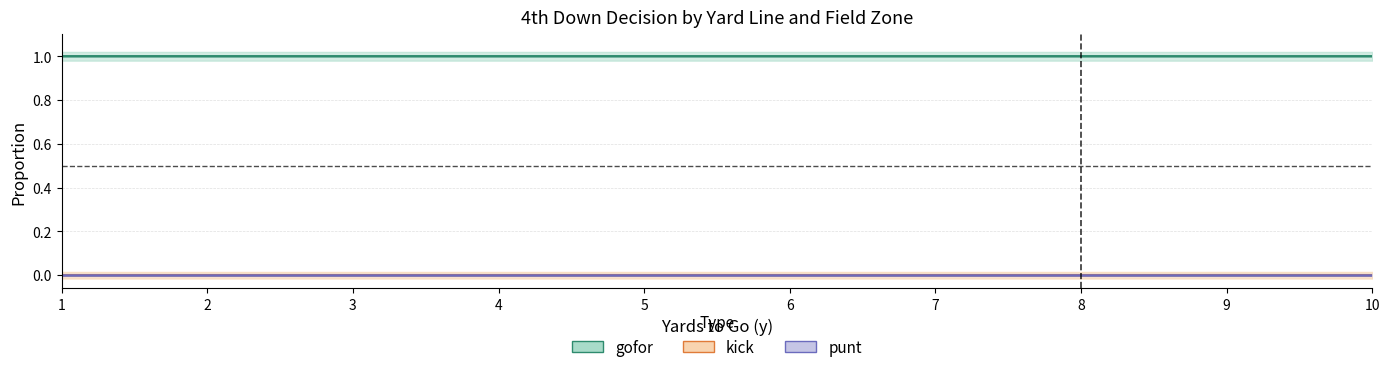

Which series has the widest spread of values?

kick